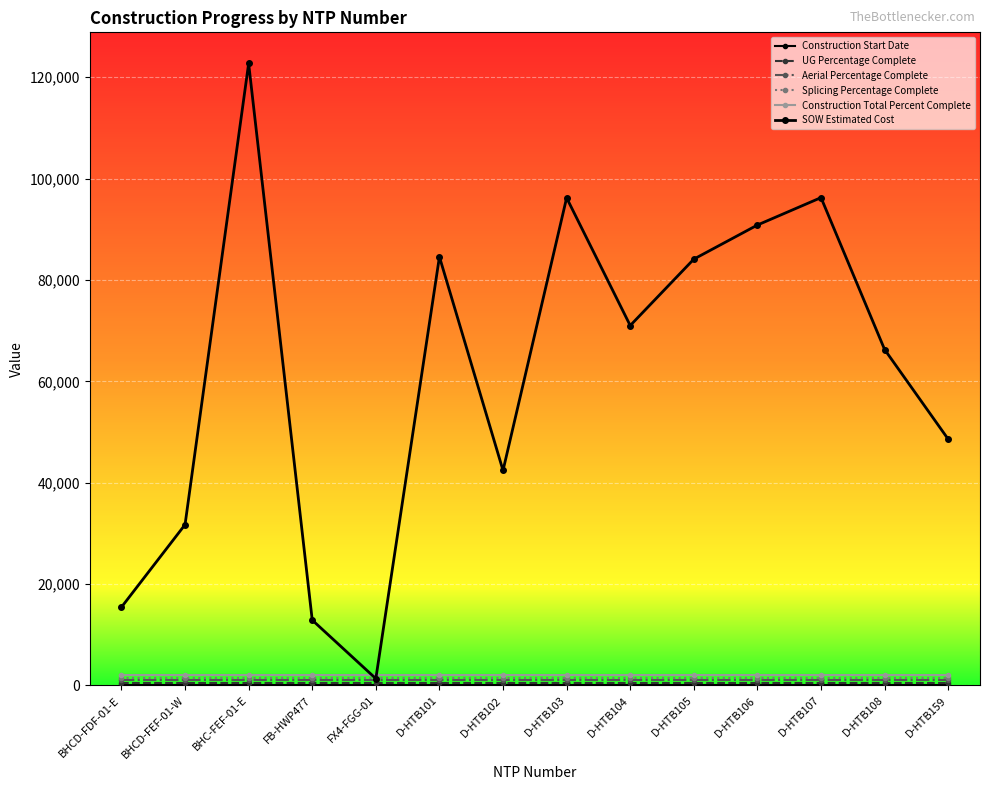

Which series changed the most between FB-HWP477 and D-HTB108?

SOW Estimated Cost